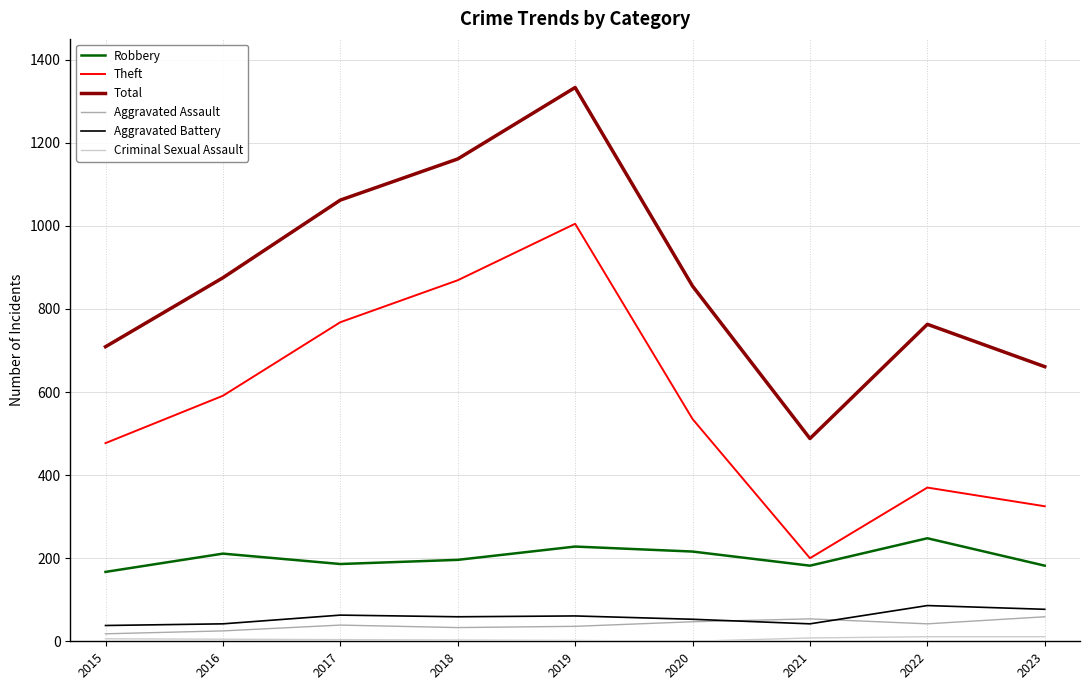

Which series changed the most between 2015 and 2020?

Total